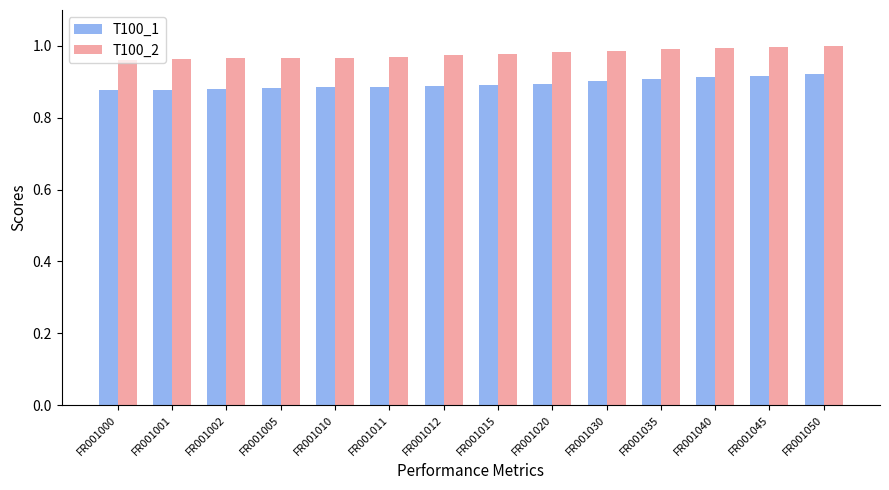

True or false: Т100_2 has a value of 1.0 at FR001010.

True